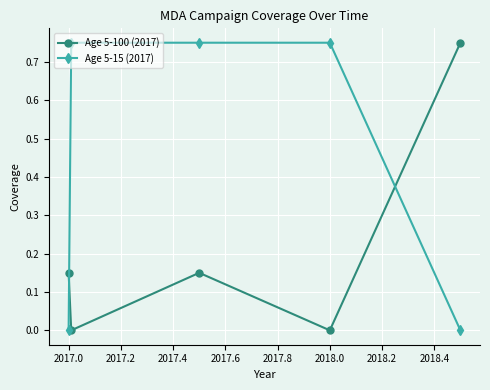

How many series are shown in this chart?

2